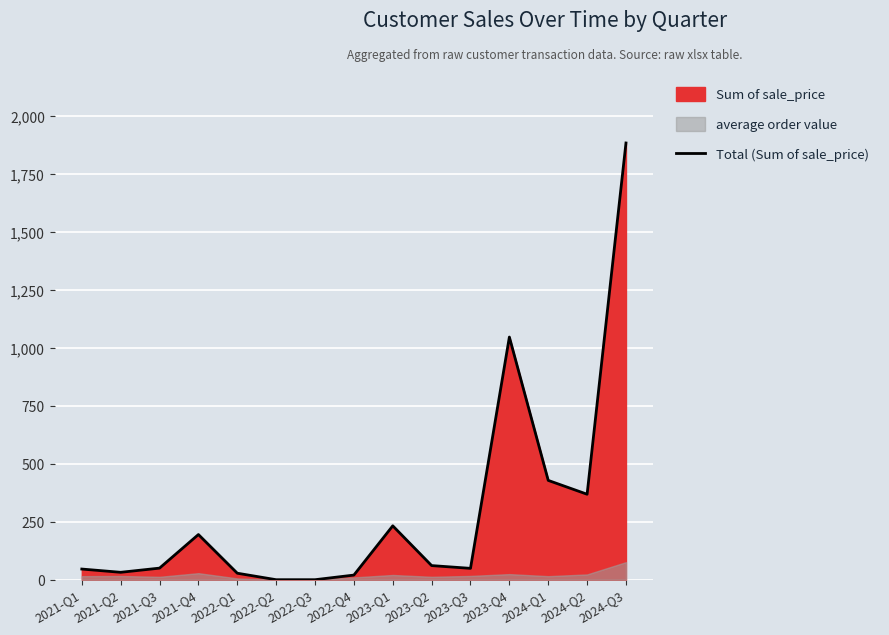

What is the label of the 2nd point from the right?

2024-Q2